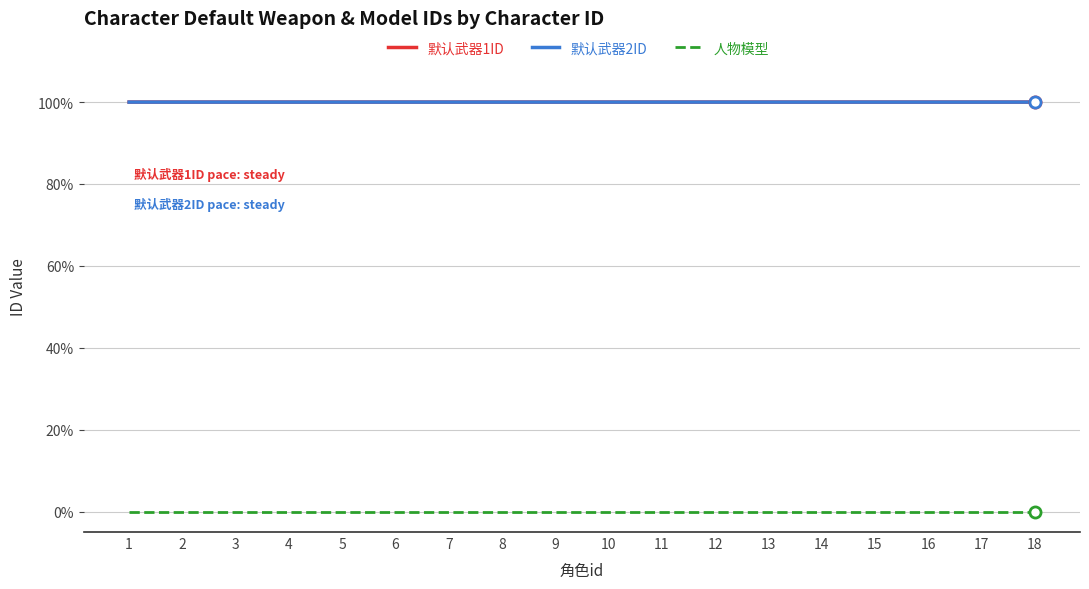

Reading left to right, extract all data points from this chart.

默认武器1ID: 100.0	100.0	100.0	100.0	100.0	100.0	100.0	100.0	100.0	100.0	100.0	100.0	100.0	100.0	100.0	100.0	100.0	100.0
默认武器2ID: 100.0	100.0	100.0	100.0	100.0	100.0	100.0	100.0	100.0	100.0	100.0	100.0	100.0	100.0	100.0	100.0	100.0	100.0
人物模型: 0.0	0.0	0.0	0.0	0.0	0.0	0.0	0.0	0.0	0.0	0.0	0.0	0.0	0.0	0.0	0.0	0.0	0.0